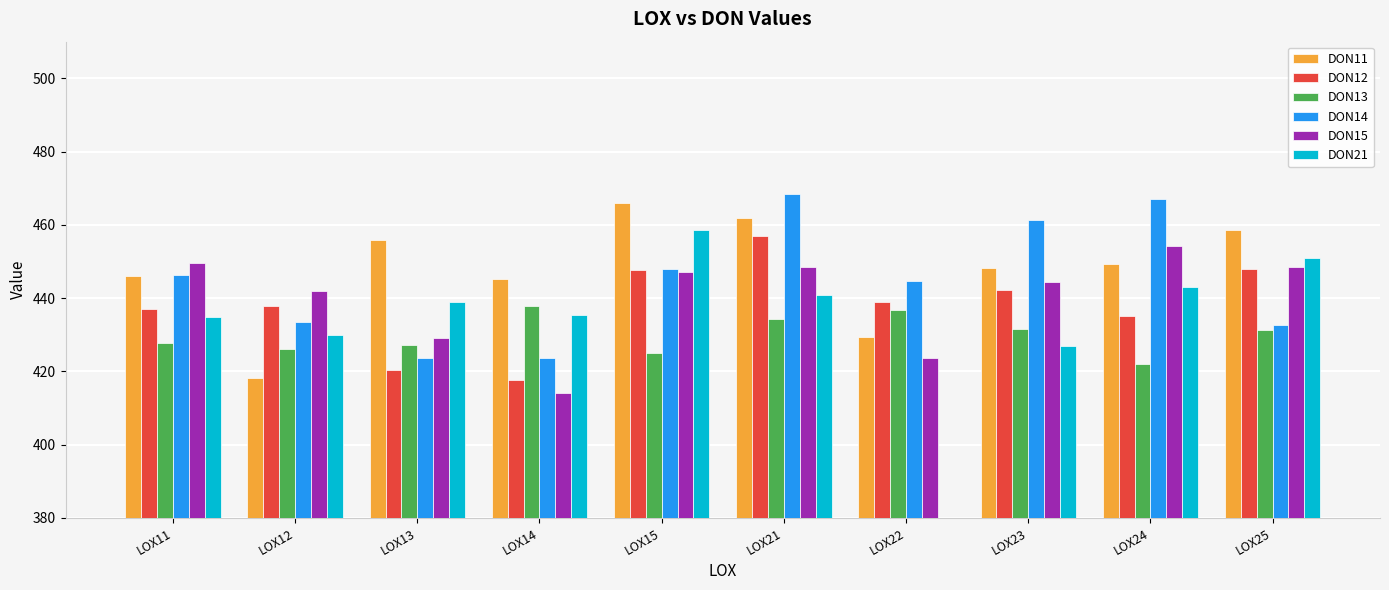

The DON15 series shows 635.3 at LOX11. True or false?

False